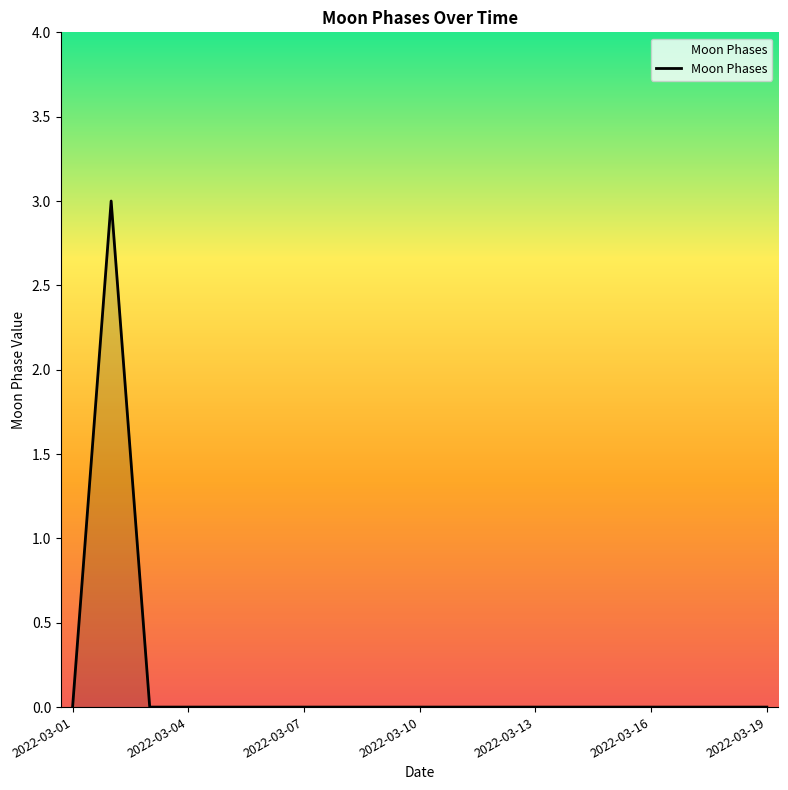

What is the greatest value displayed?

3